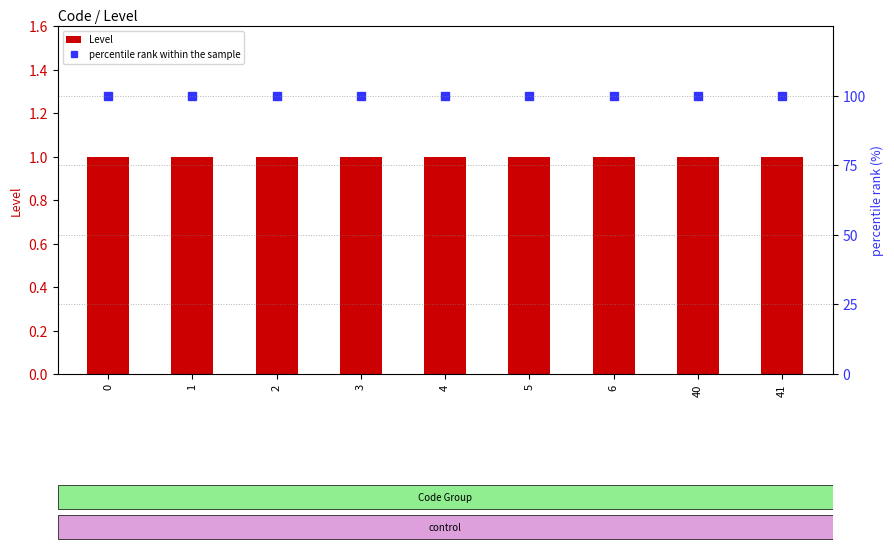

What is the sum of the Level values at 1 and 41?

2